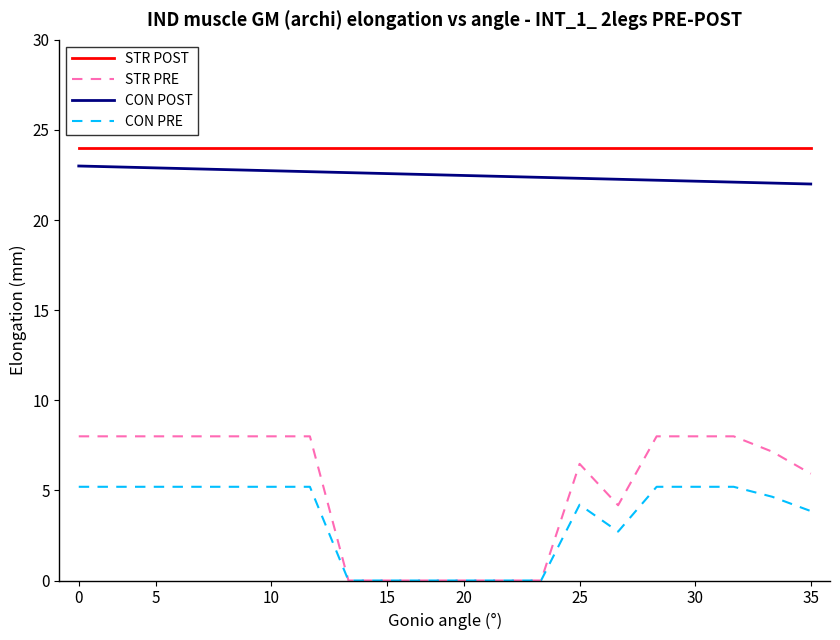

True or false: CON PRE and CON POST cross at least once.

False